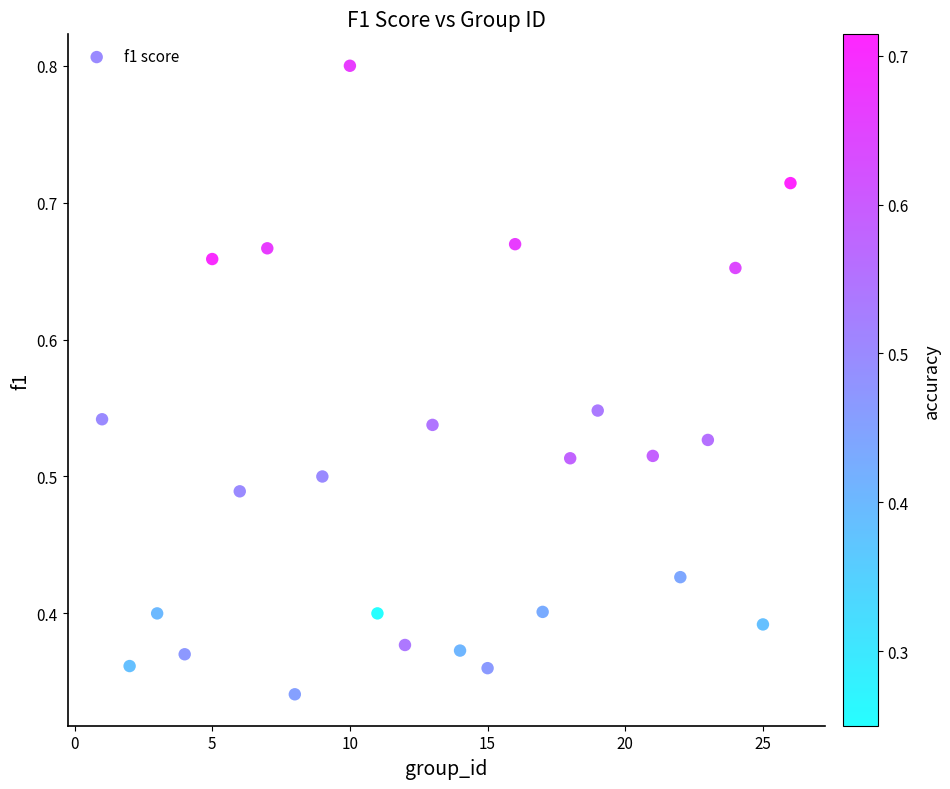

What is the range of X values (max minus min)?

25.0